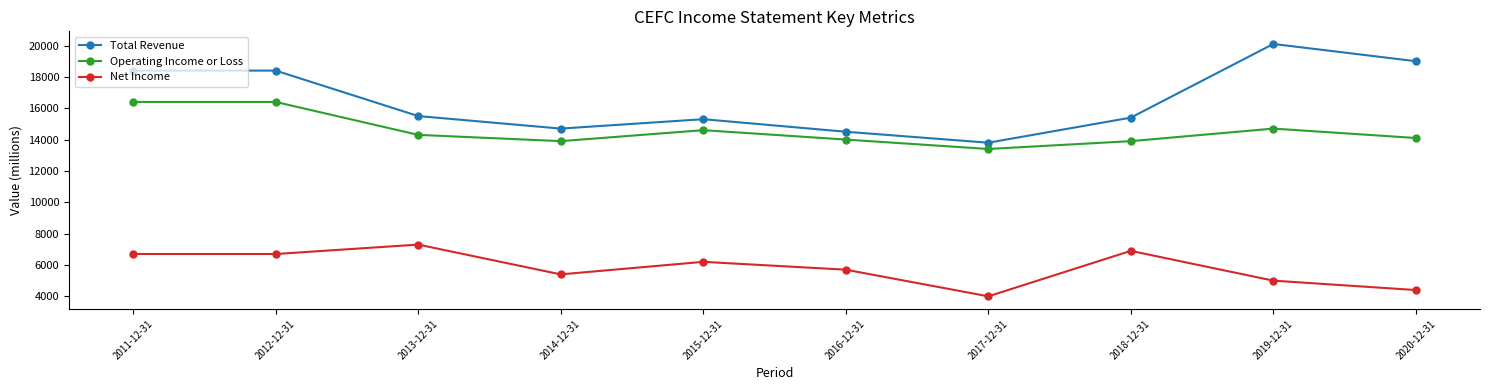

Is the value of Operating Income or Loss at 2015-12-31 greater than the value of Net Income at 2015-12-31?

Yes